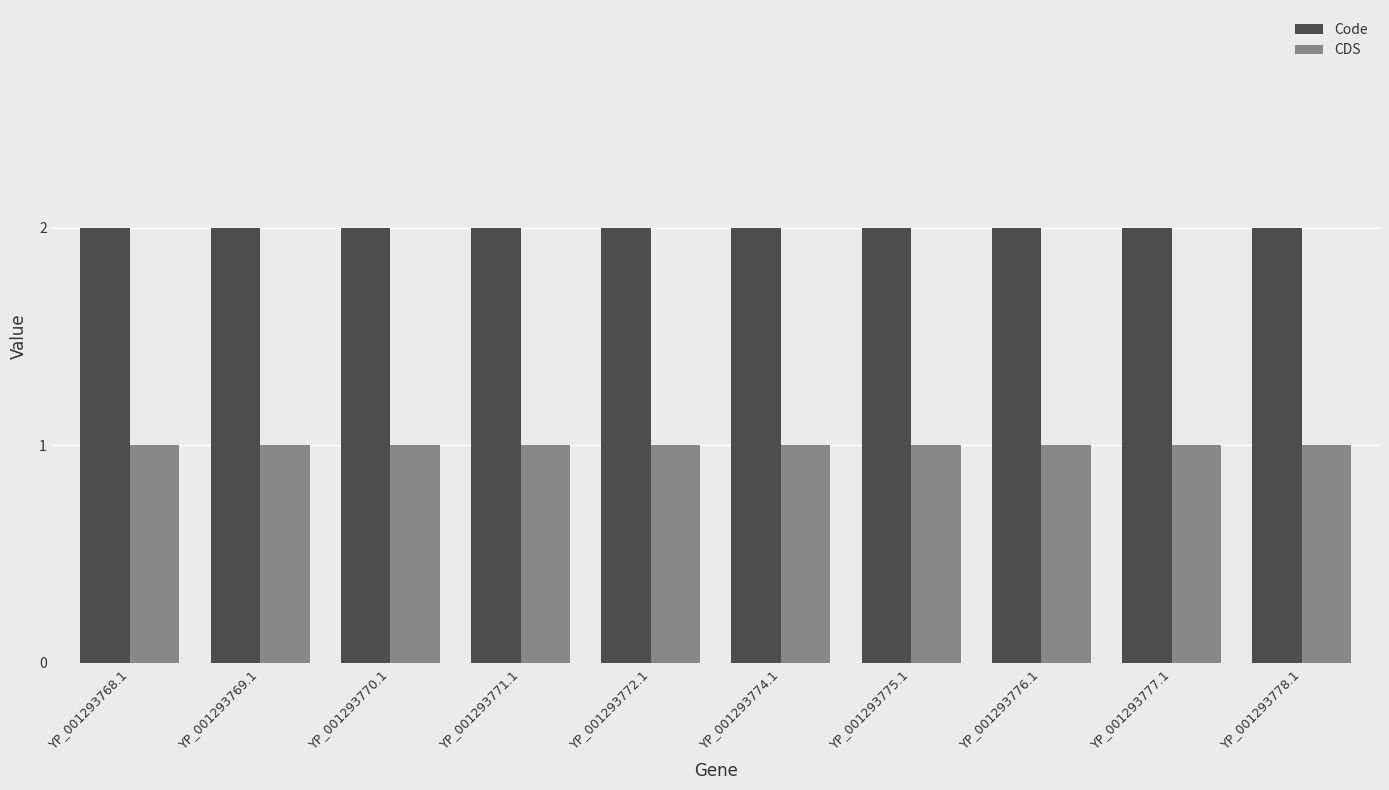

True or false: CDS has a value of 2 at YP_001293768.1.

False